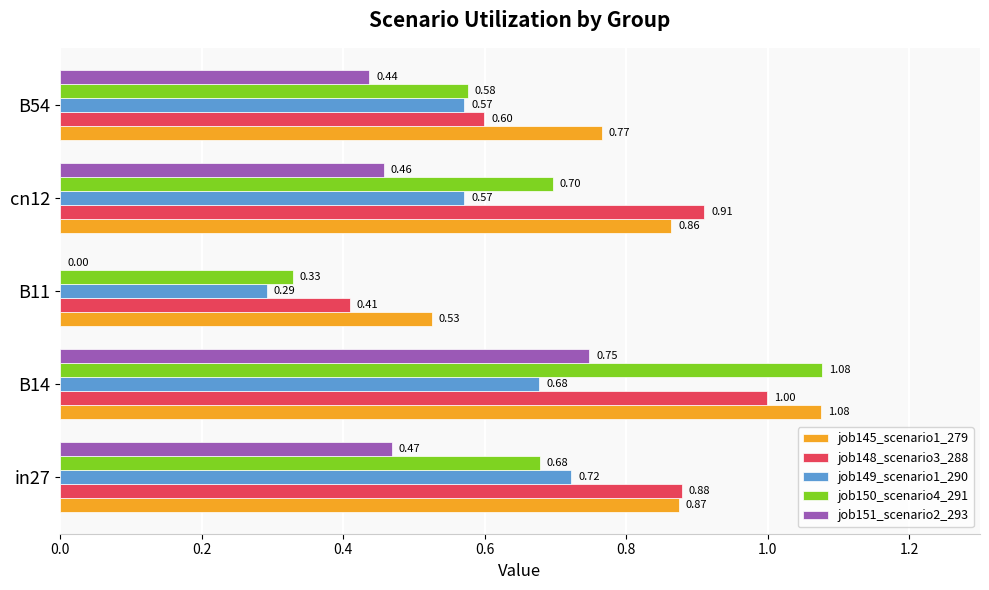

What is the sum of the job148_scenario3_288 values at cn12 and B14?

1.9